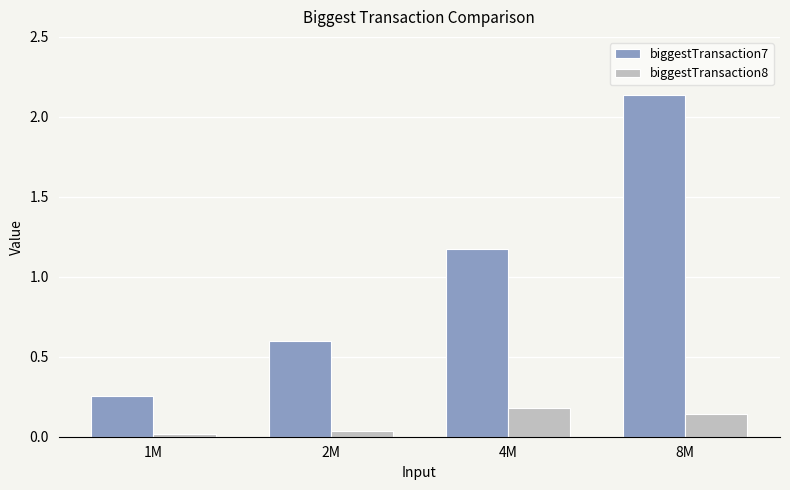

Does the chart contain any negative values?

No